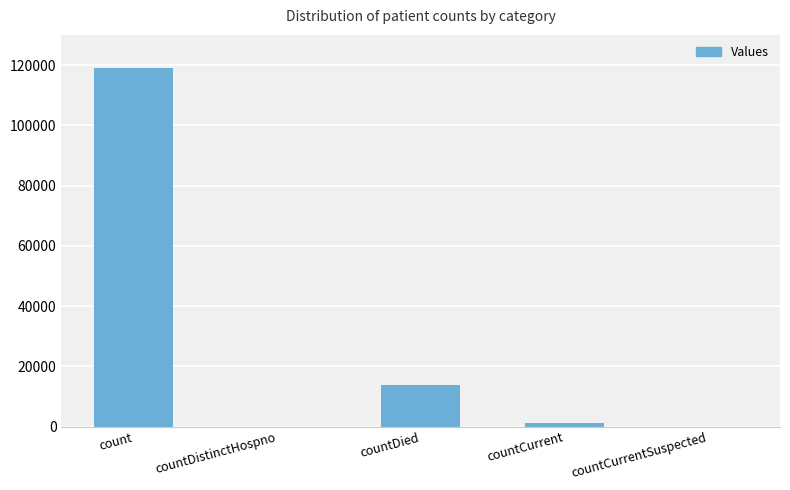

Which category has the highest value across all series?

count